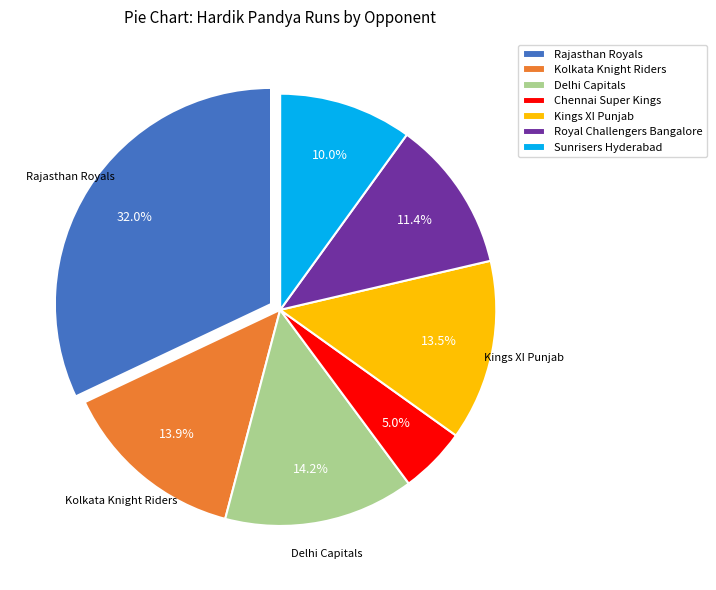

Which slice is the largest?

Rajasthan Royals